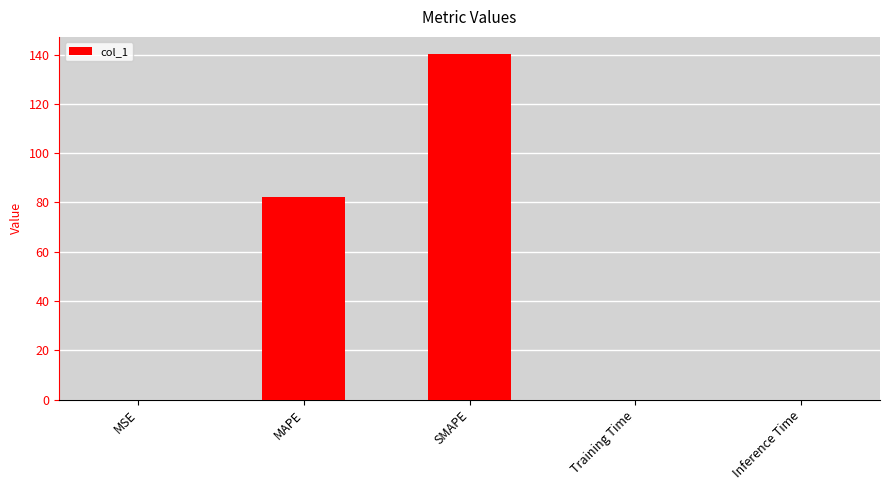

True or false: the data shows 0.0 at Inference Time.

True